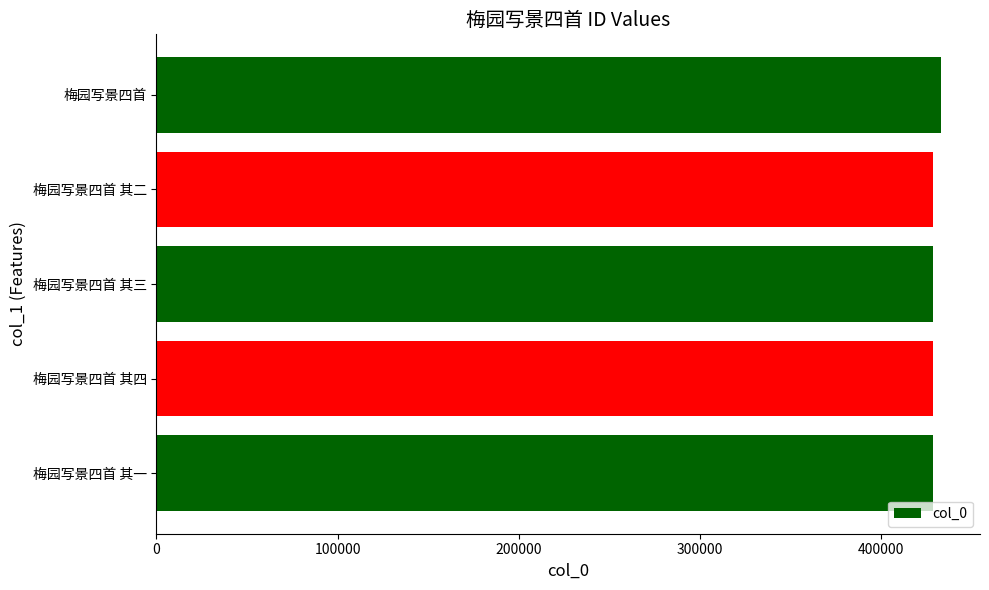

What is the sum of the values at 梅园写景四首 其三 and 梅园写景四首?

861603